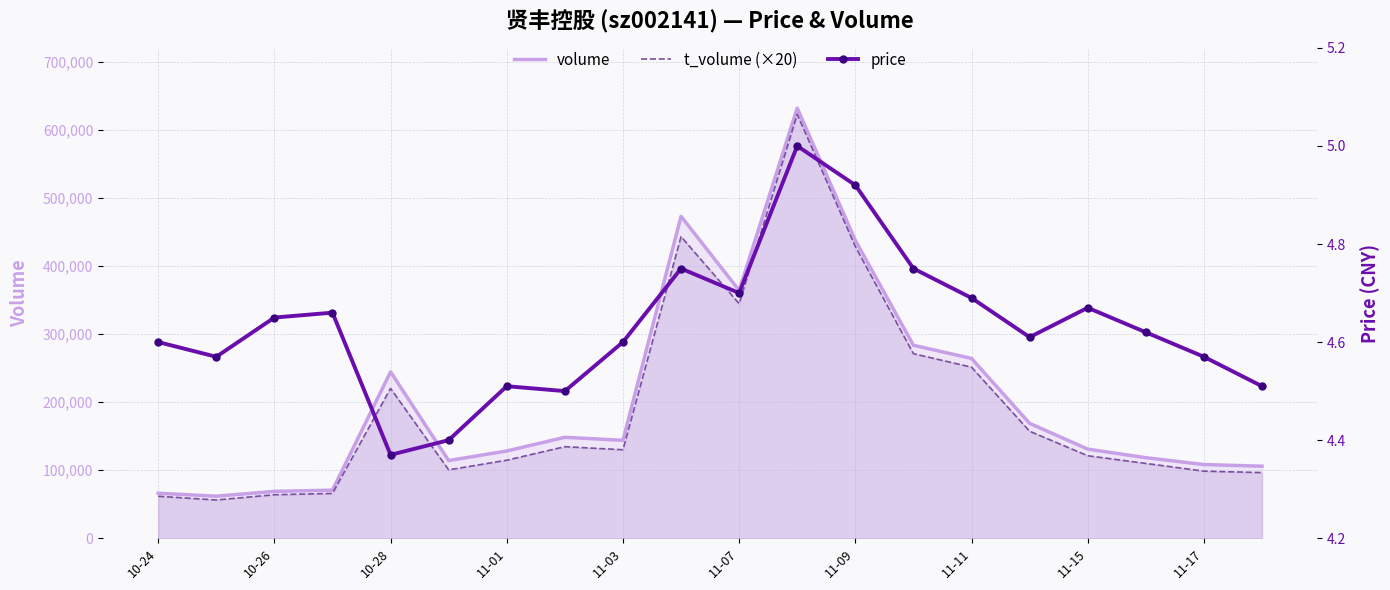

What is the maximum value for t_volume (×20)?

622420